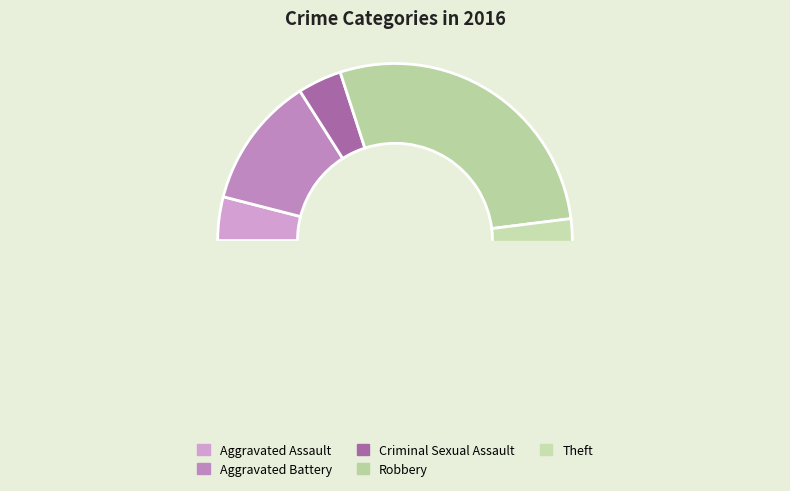

What is the change in value from Aggravated Assault to Aggravated Battery?

+2